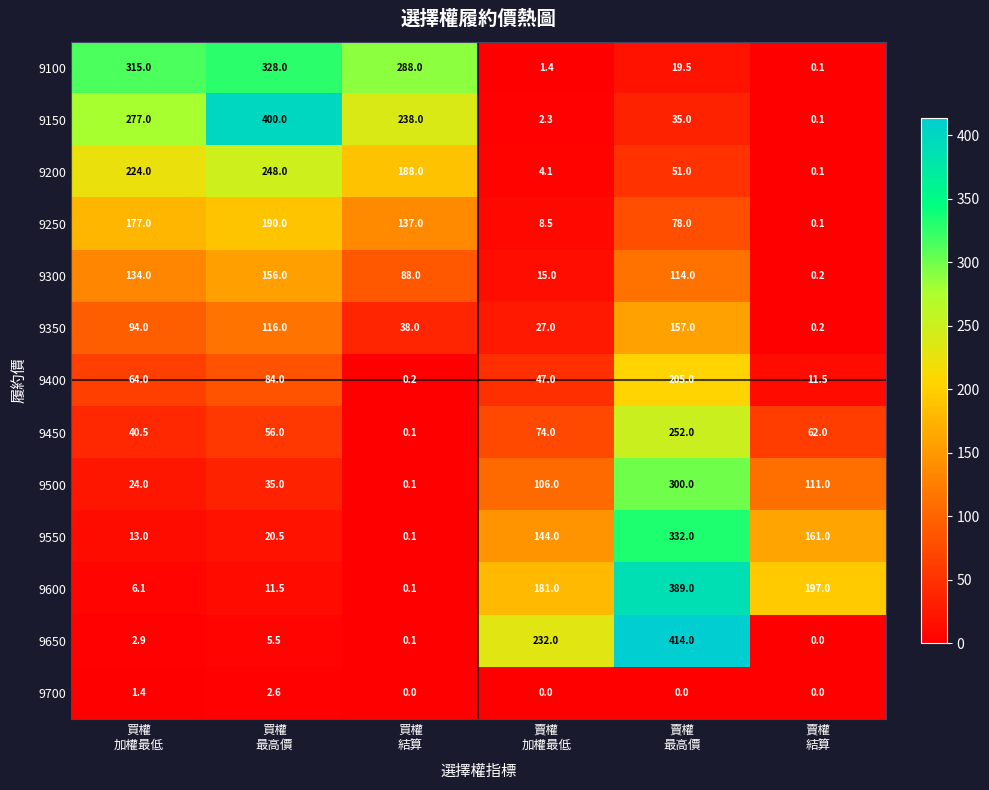

Which series has the largest total across all categories?

9150